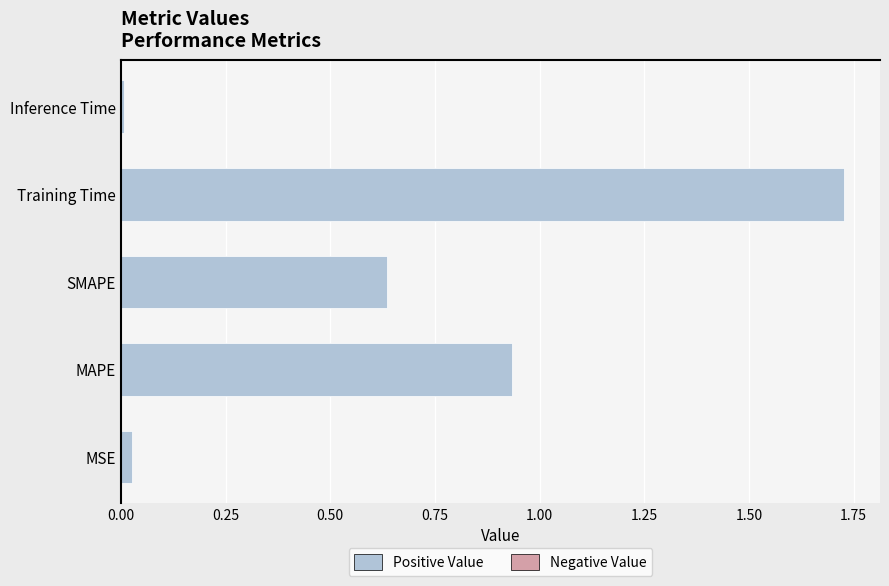

Which label corresponds to the largest value in the chart?

Training Time